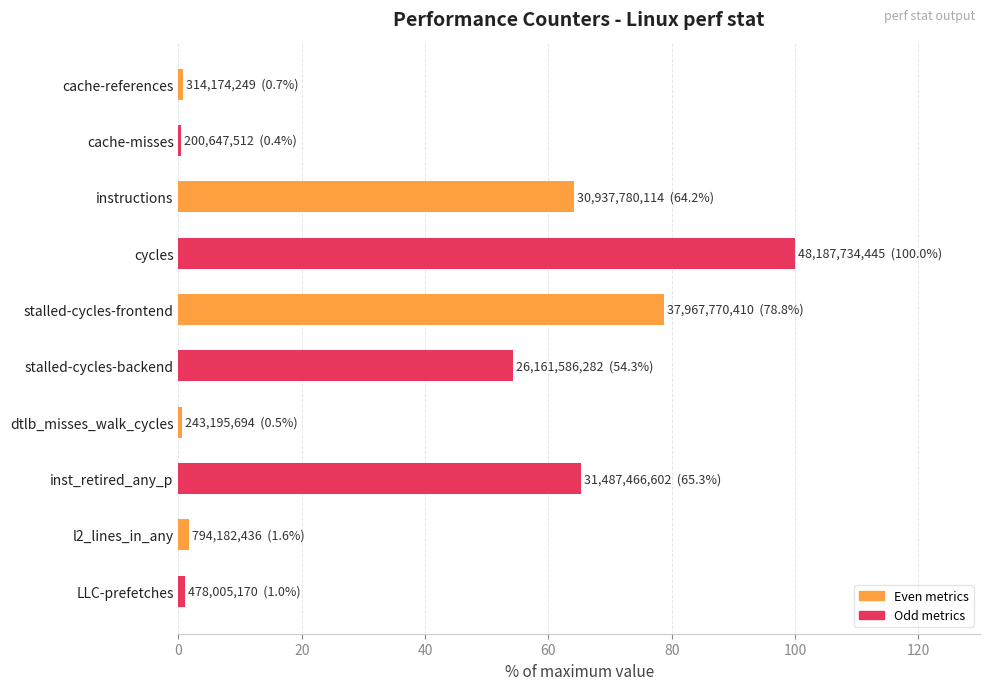

What is the minimum value shown in the chart?

0.4